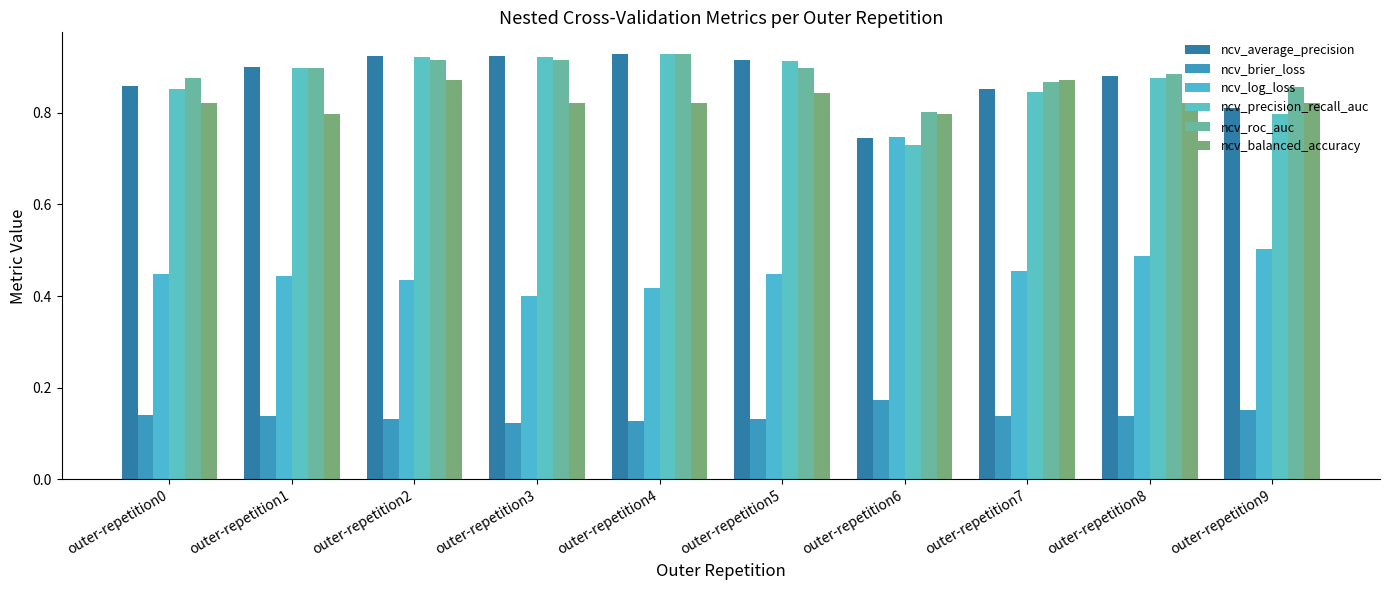

At how many categories does at least one series exceed 0?

10